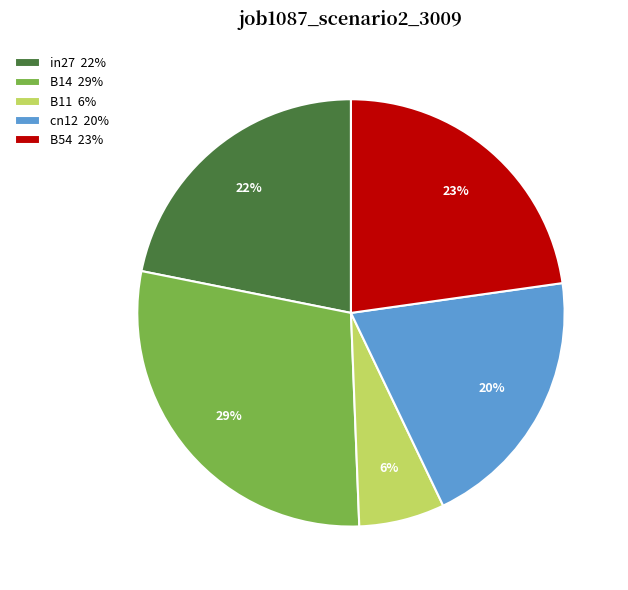

Does B14 account for over 50% of the chart?

No